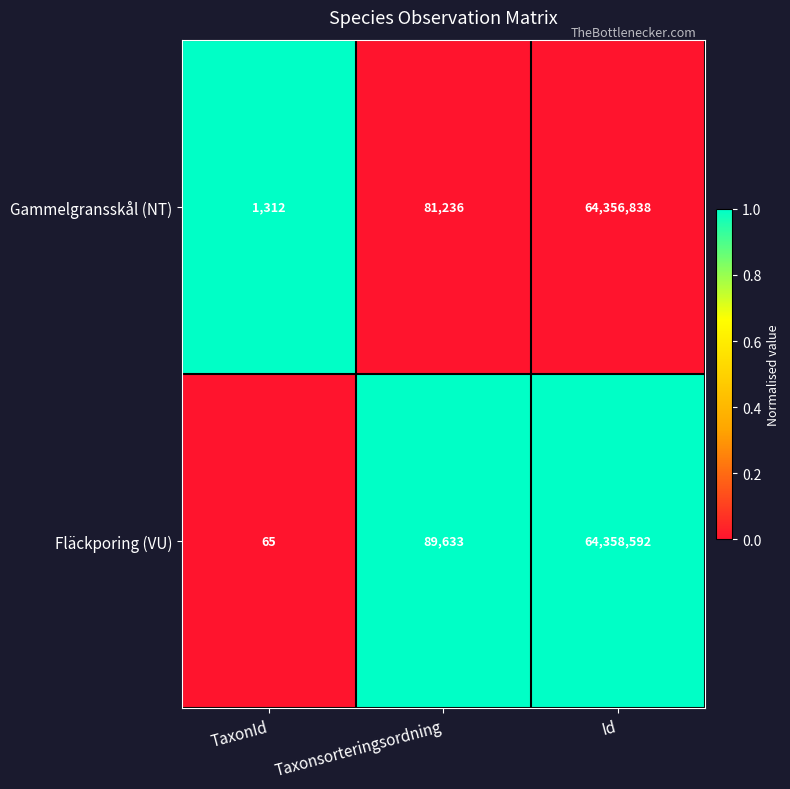

What value does the Fläckporing (VU) series have at Id, to the nearest 50?

64358600